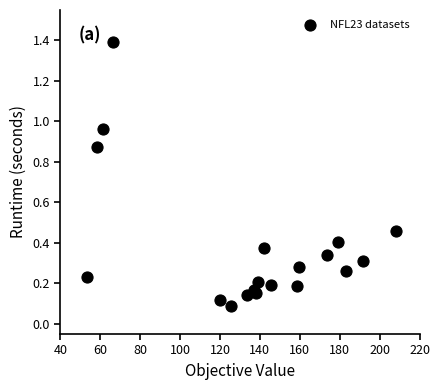

What is the range of Y values (max minus min)?

1.3